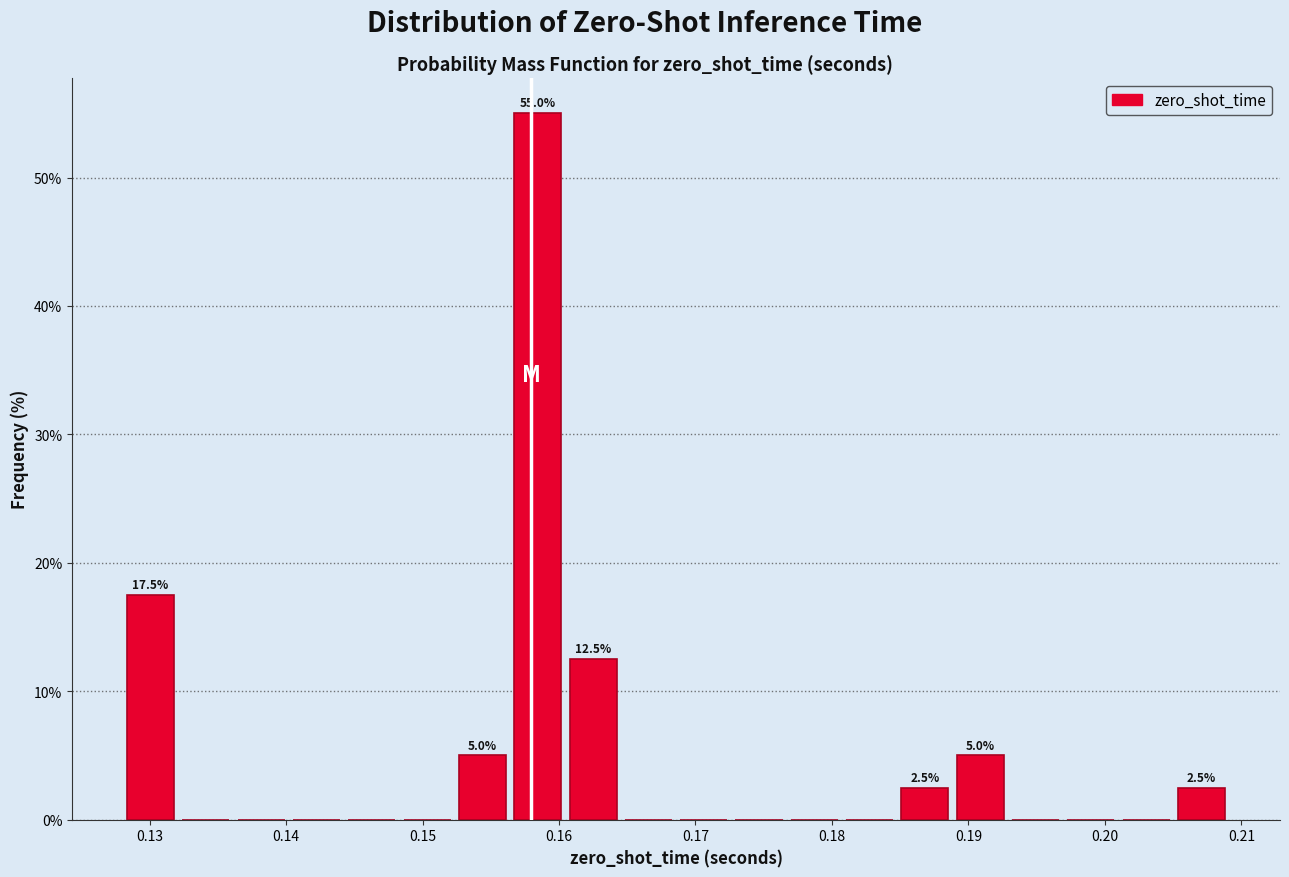

Which range on the x-axis has the tallest bar?

0.157 to 0.161